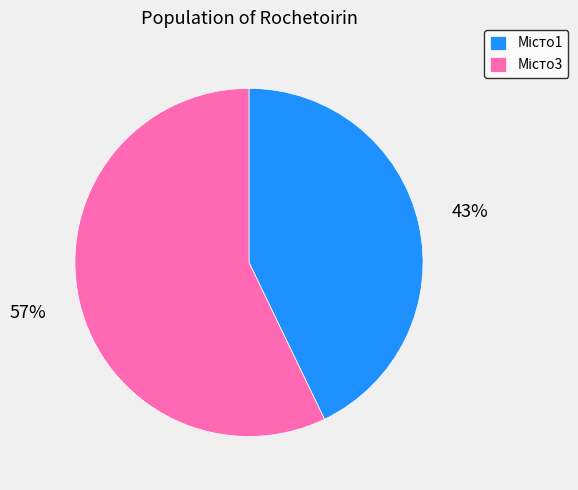

To the nearest percent, what is the average slice percentage?

50%